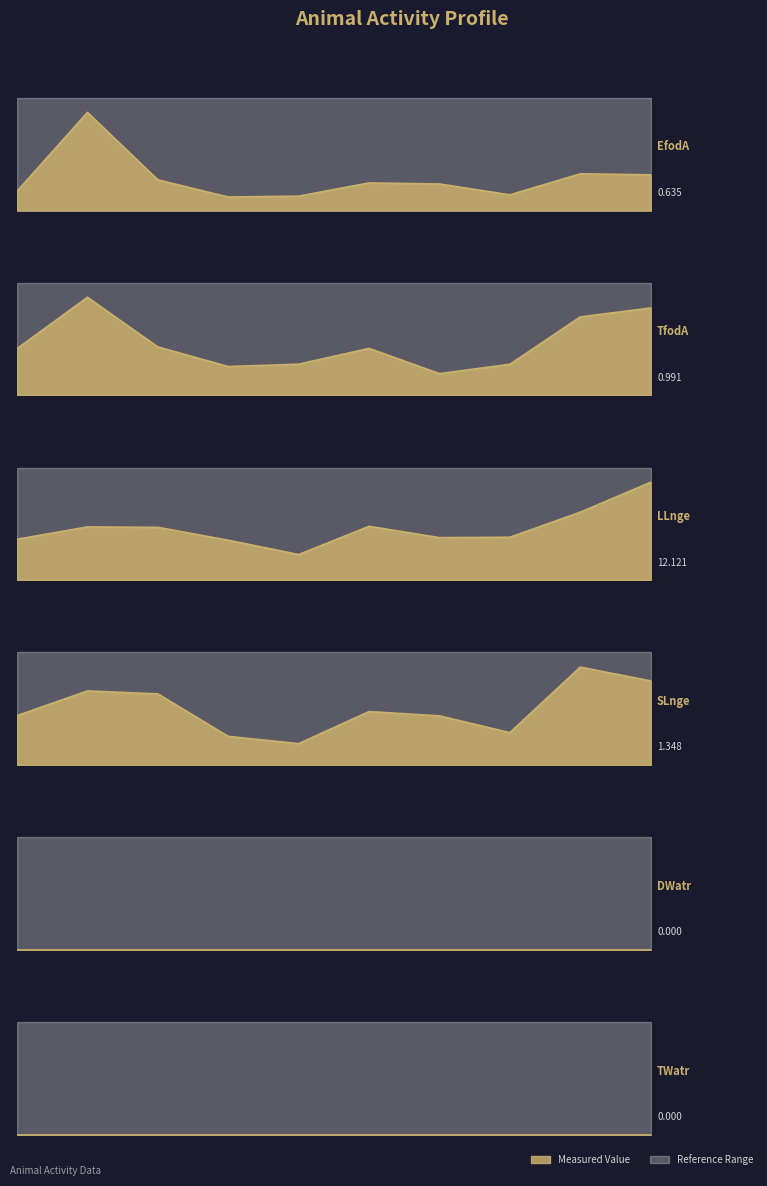

True or false: LLnge and TfodA cross at least once.

False